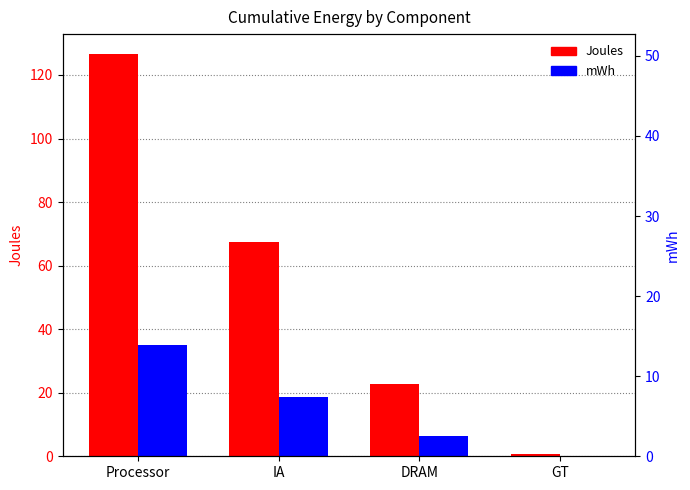

True or false: mWh has a value of 12.6 at IA.

False